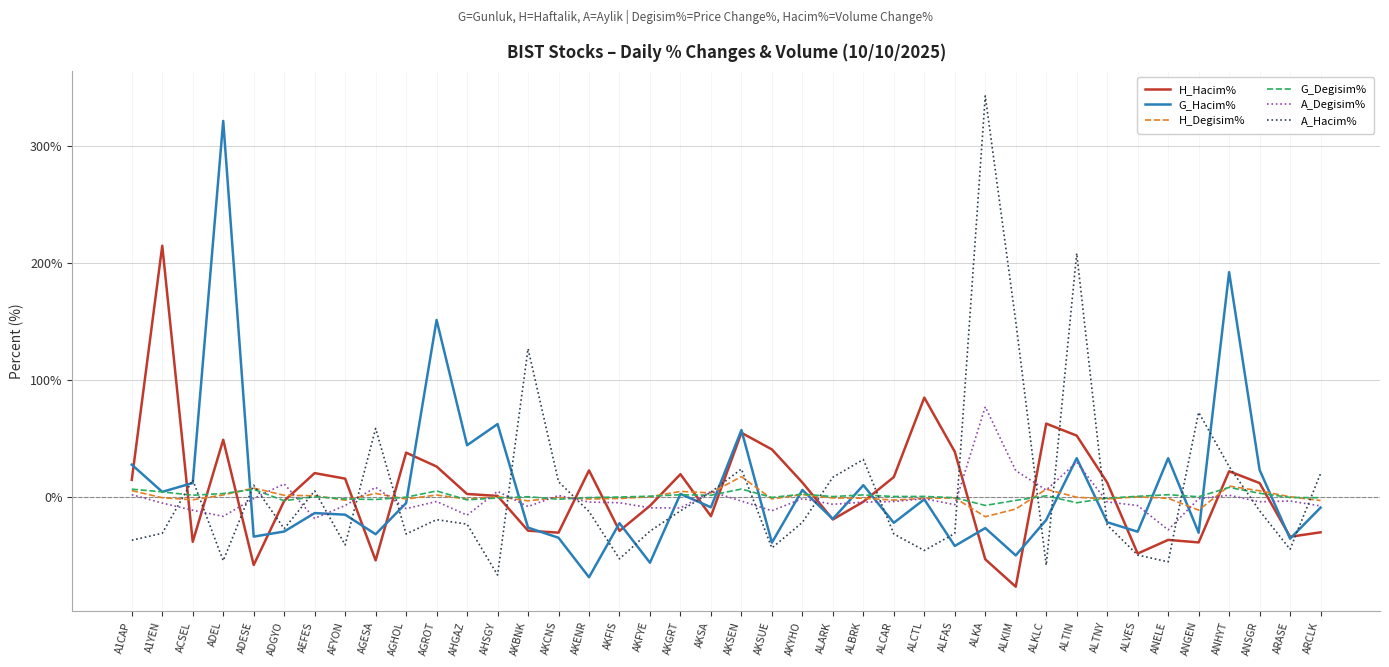

Where is A_Hacim% nearest to the value 137?

AKBNK